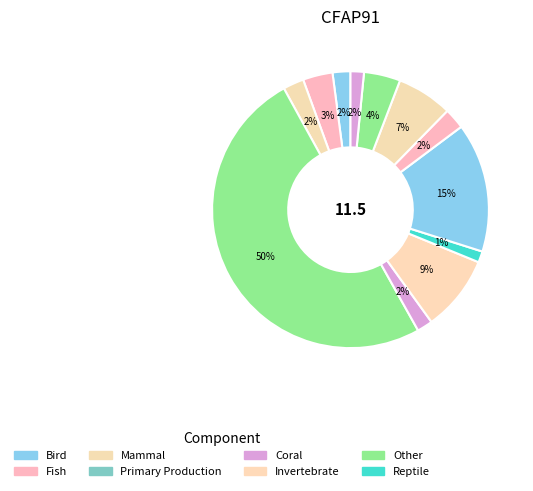

How many slices are in this pie chart?

12